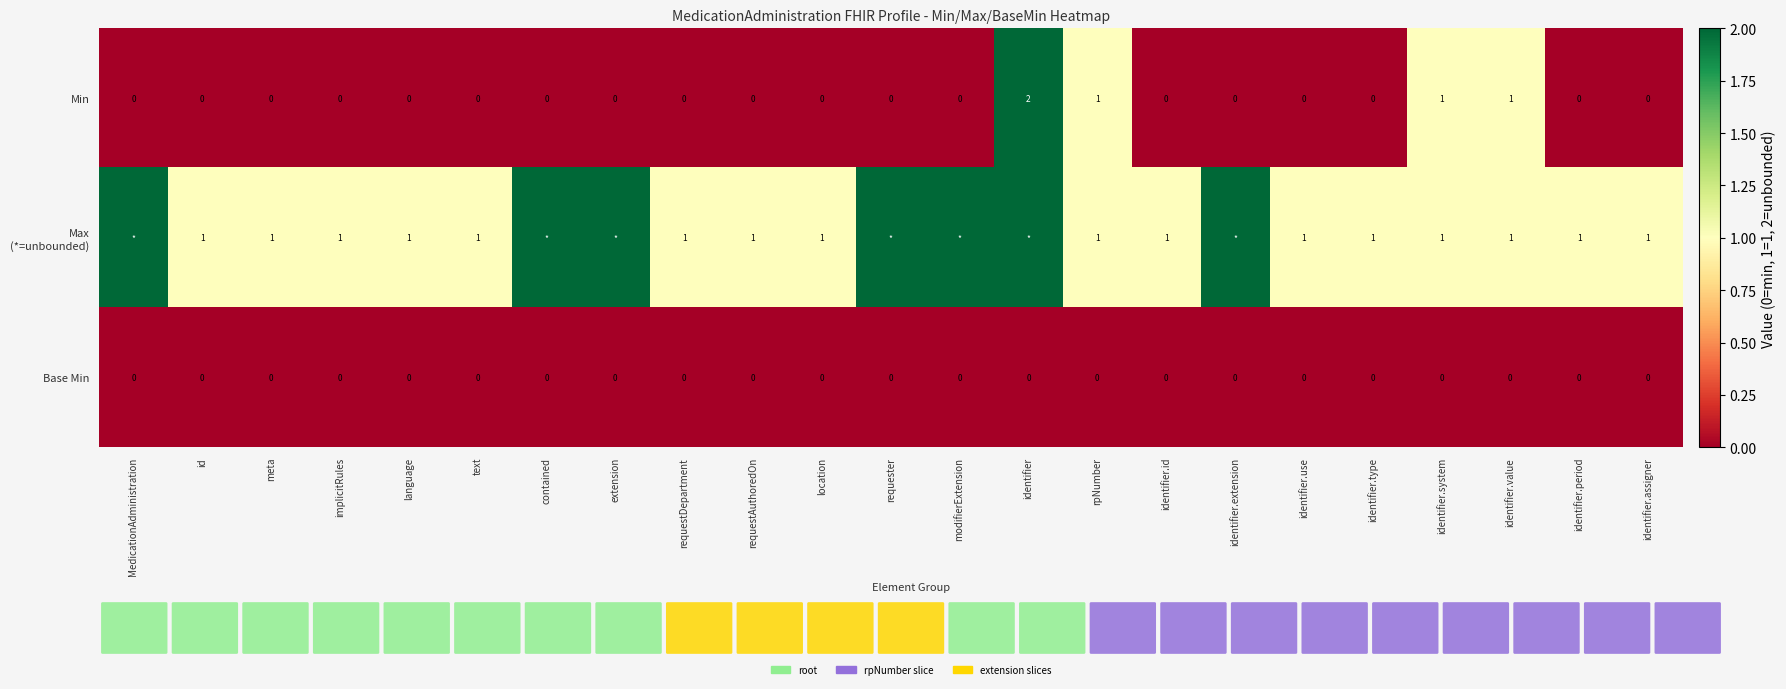

Is it true that Min equals -1 at identifier.period?

False